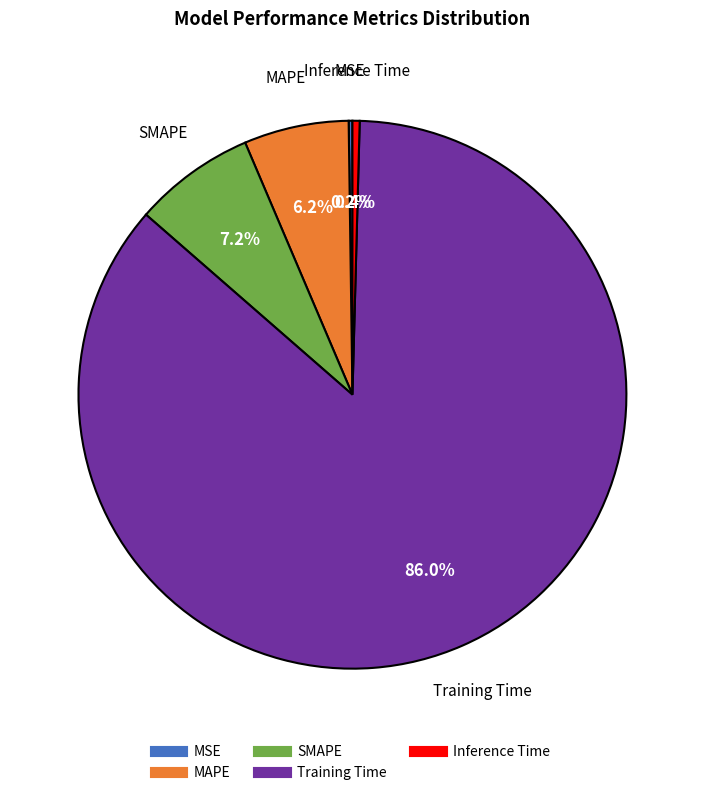

What percentage is NOT represented by SMAPE?

92.8%